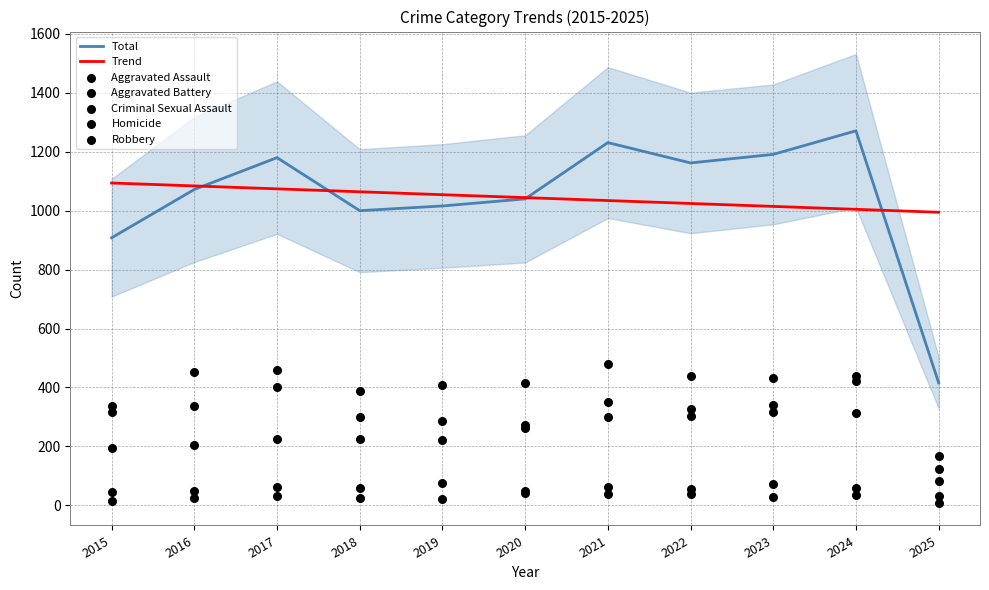

Which series has the largest total across all categories?

Total